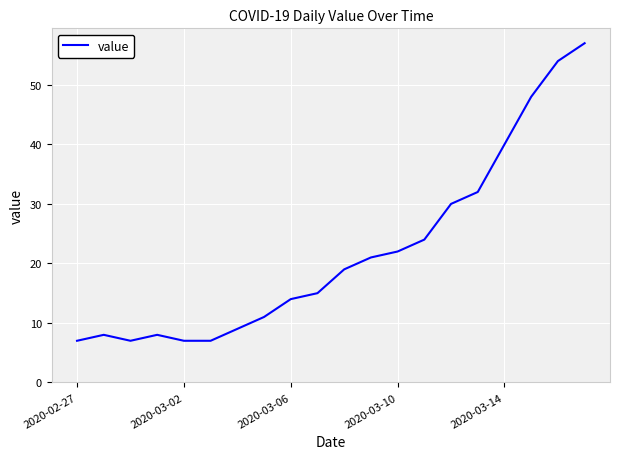

What is the difference between the maximum and minimum values?

50